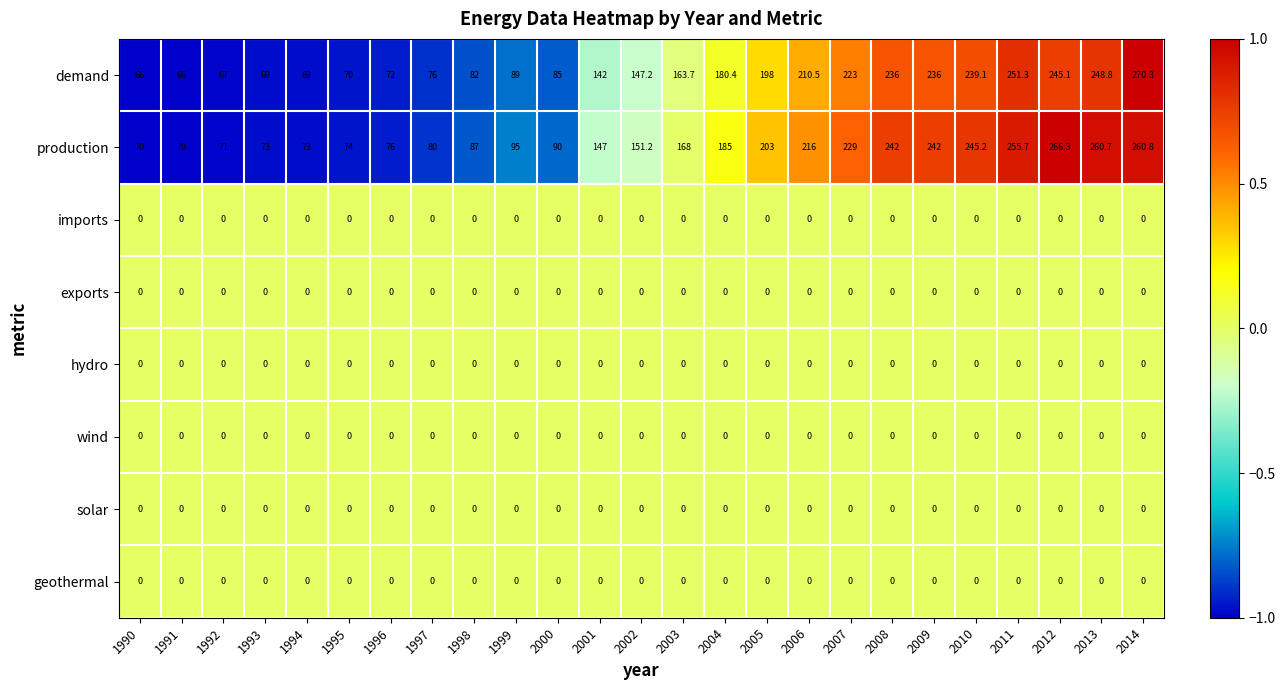

Is the value of wind at 2000 greater than the value of demand at 2011?

No